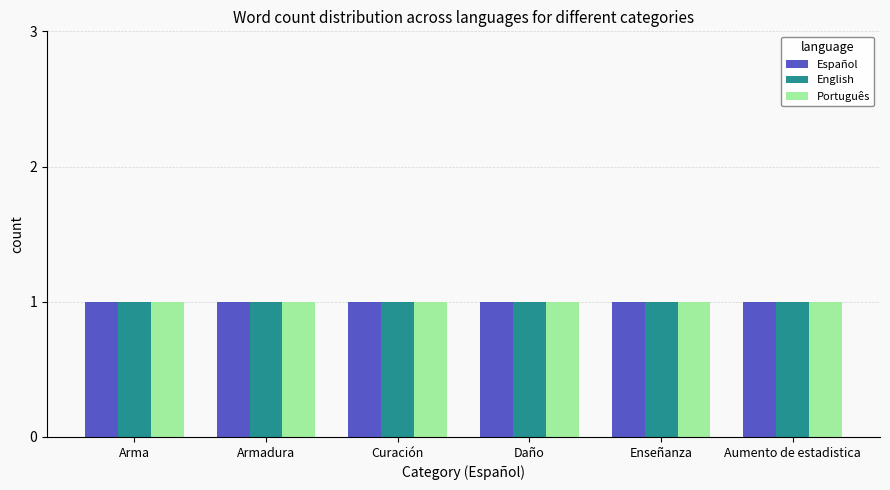

Which series has the largest total across all categories?

Español